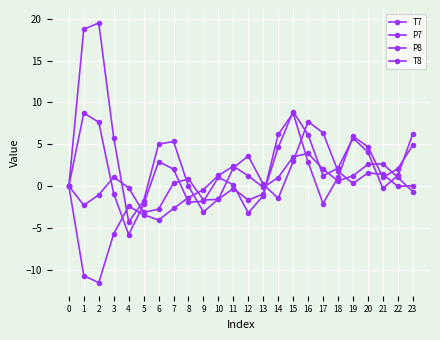

What value does the T7 series have at 6?

-2.8